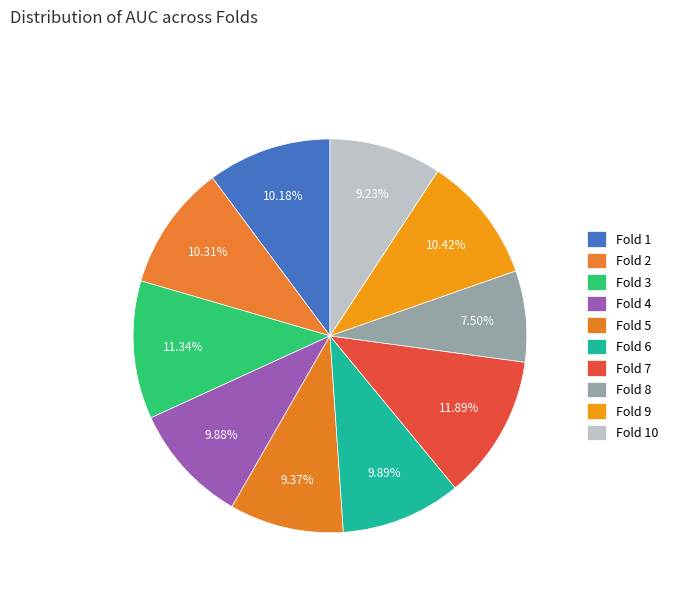

How many slices are in this pie chart?

10